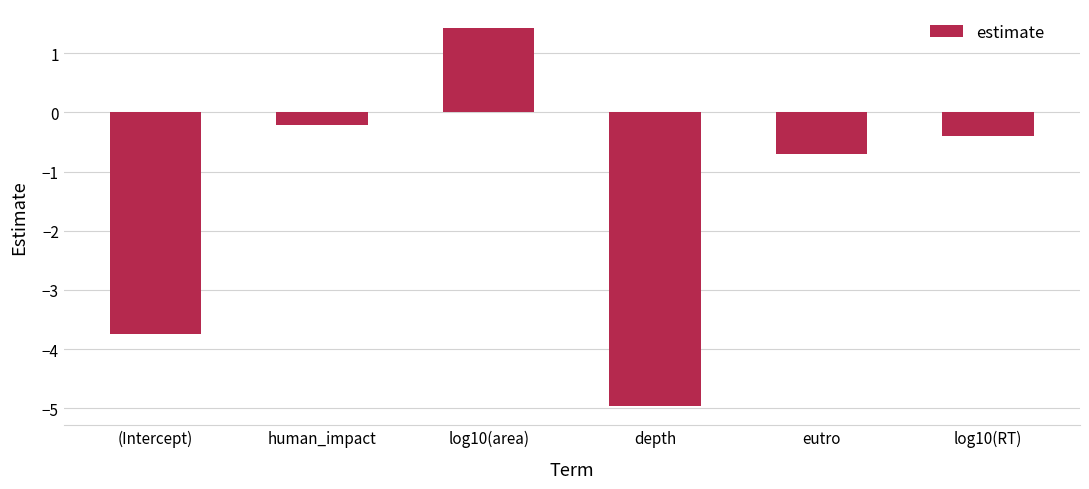

How many series are shown in this chart?

1